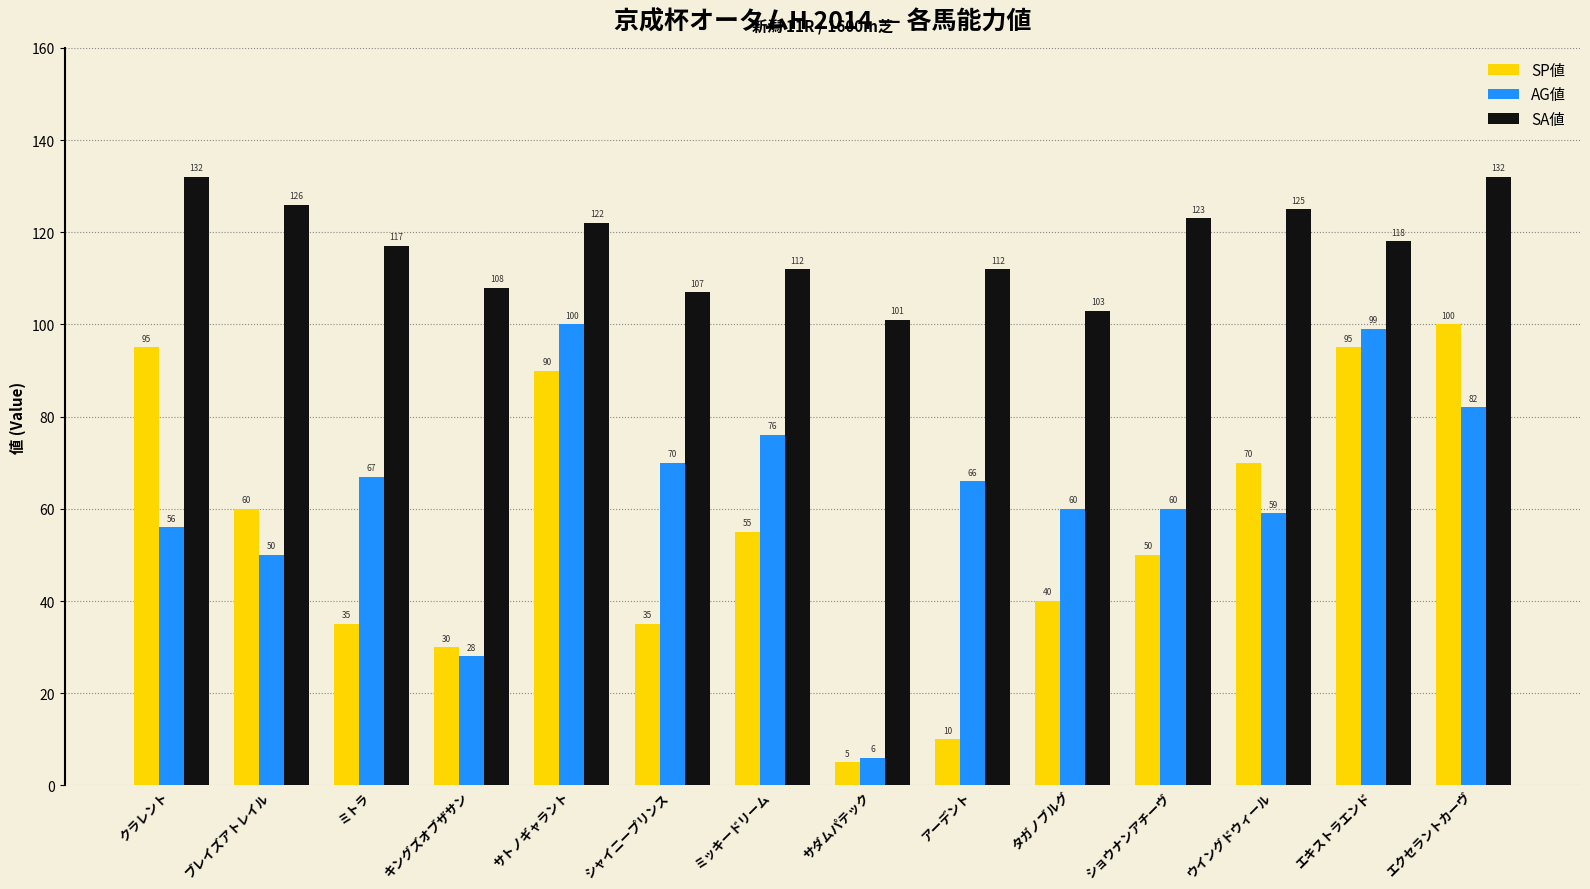

What is the total value across all series at アーデント?

188